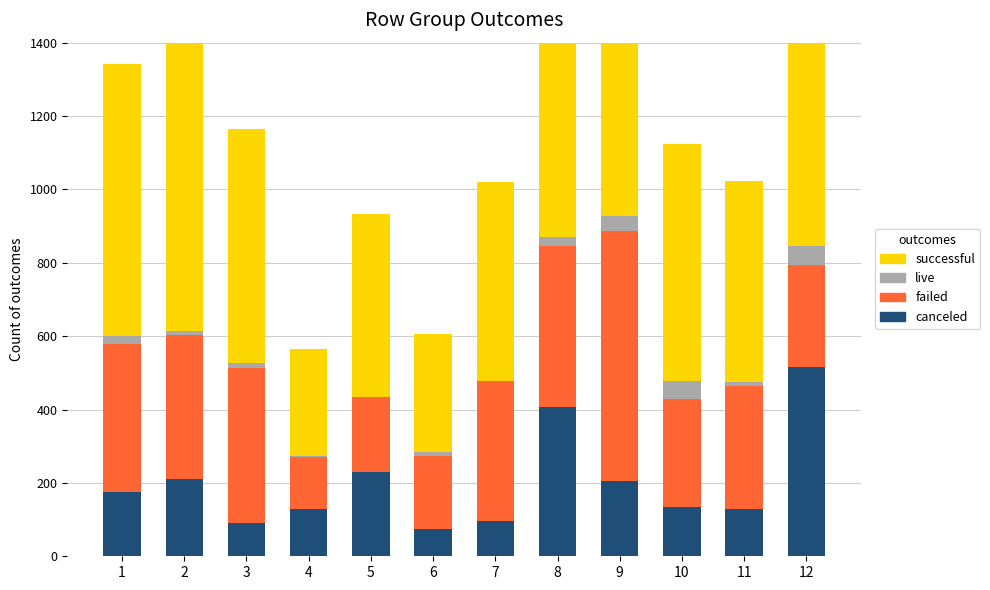

At how many categories does at least one series exceed 579?

7